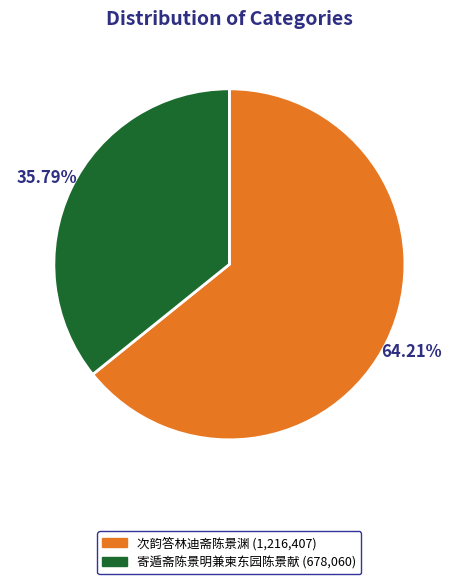

To the nearest percent, what percentage of the pie is 次韵答林迪斋陈景渊?

64%